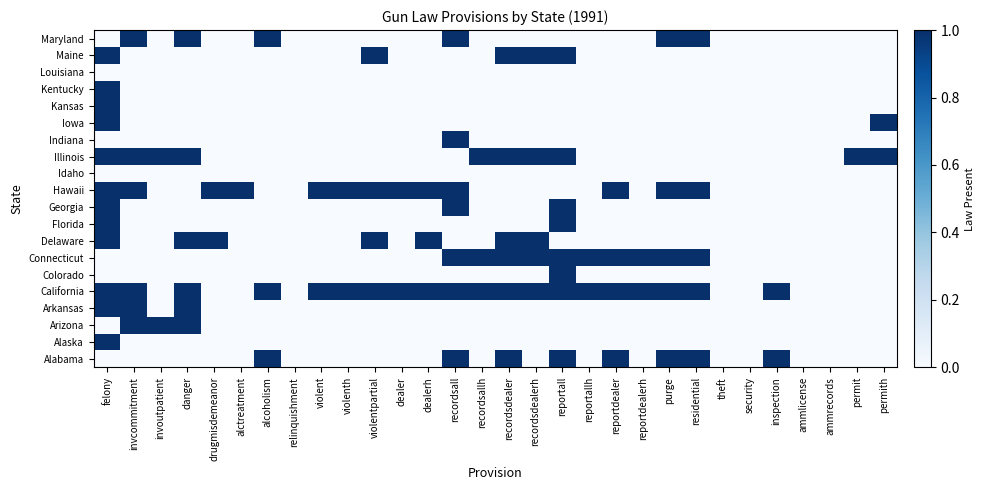

Which label corresponds to the smallest value in the chart?

felony